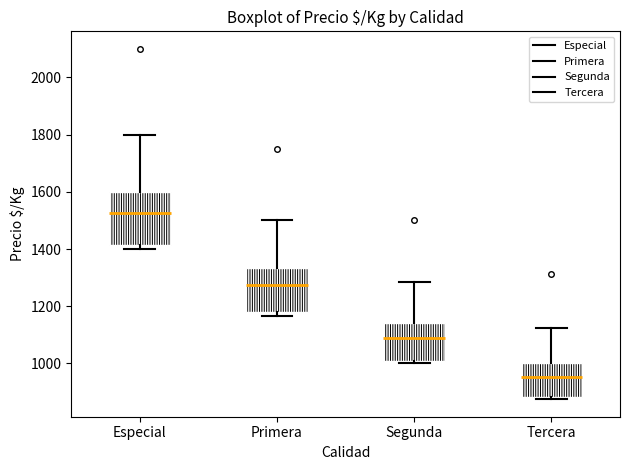

Comparing the boxes themselves (not the whiskers), which one is the tallest?

Especial